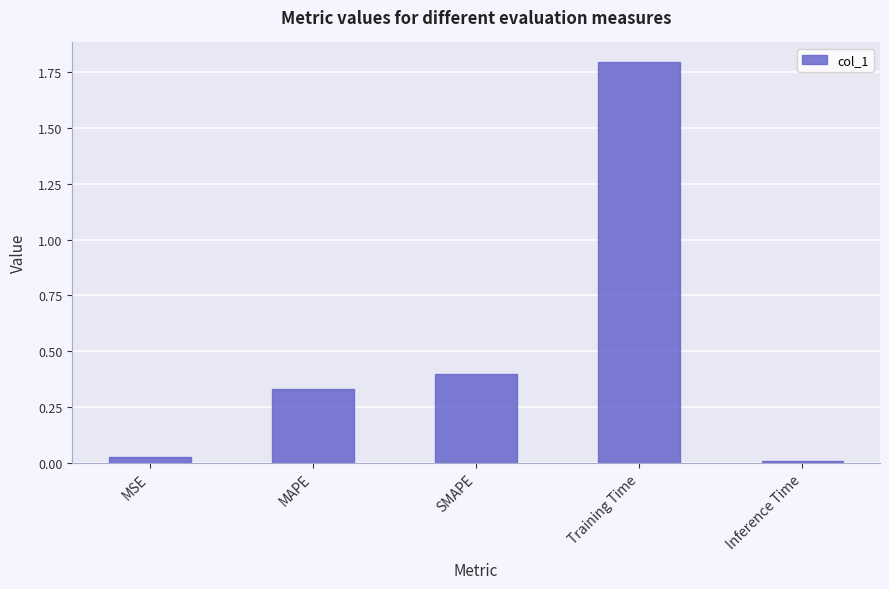

What position from the right is Training Time?

2